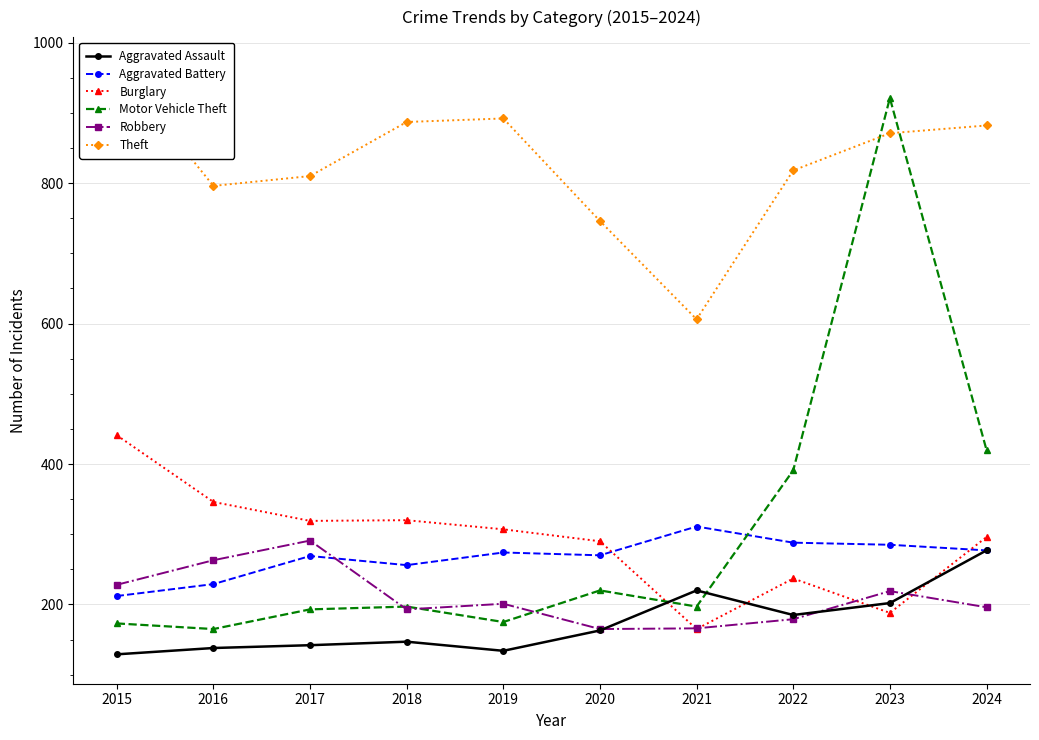

Which has a higher value, 2022 or 2018?

2022